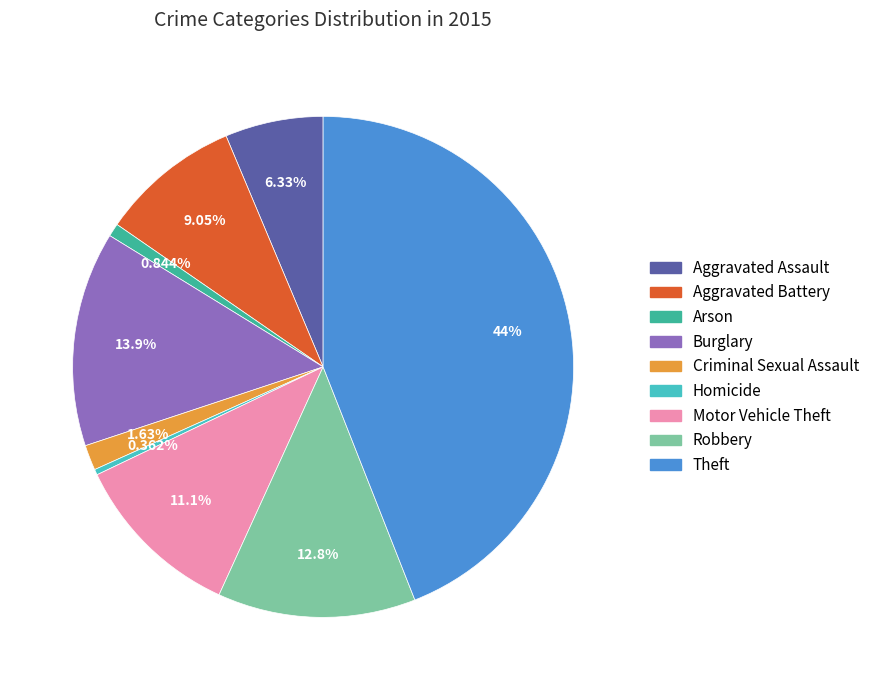

Do Aggravated Battery and Homicide together represent more than half of the pie?

No